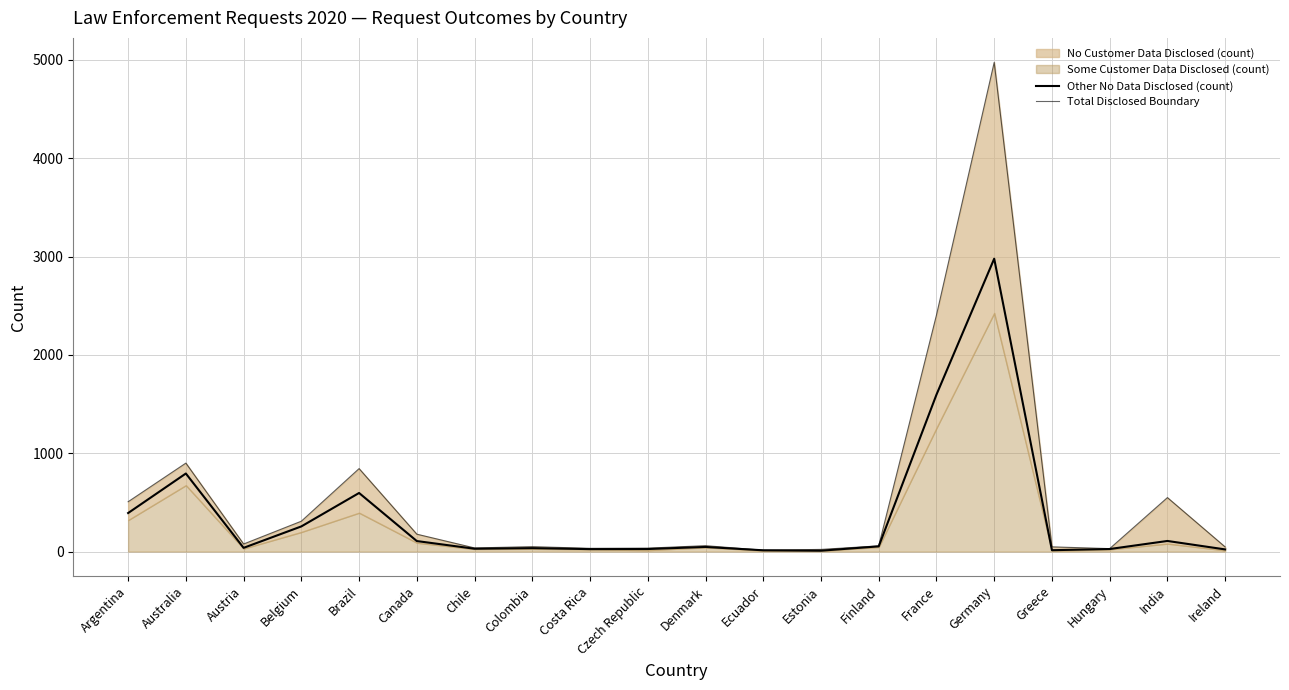

Which series has the widest spread of values?

Total Disclosed Boundary